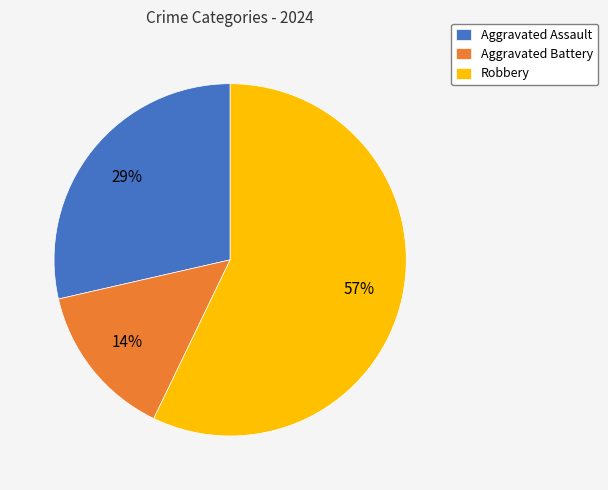

To the nearest percent, what is the combined percentage of Robbery and Aggravated Assault?

86%